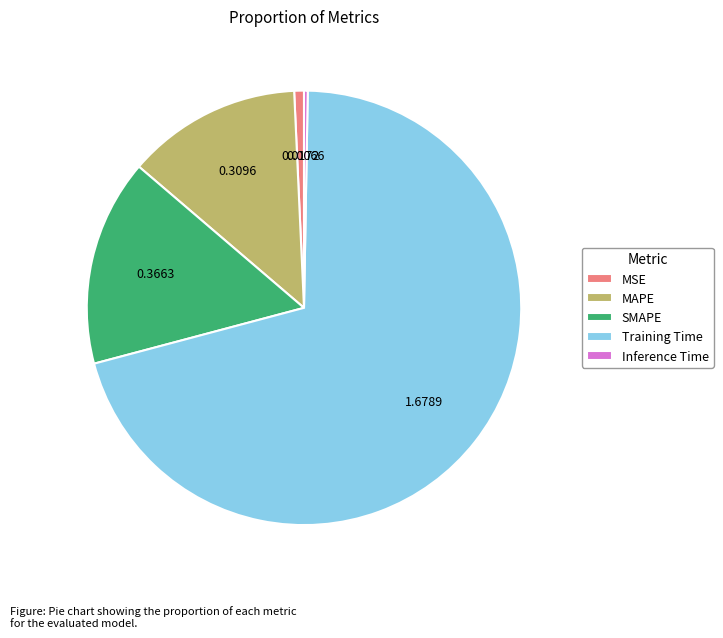

Which slice is the largest?

Training Time